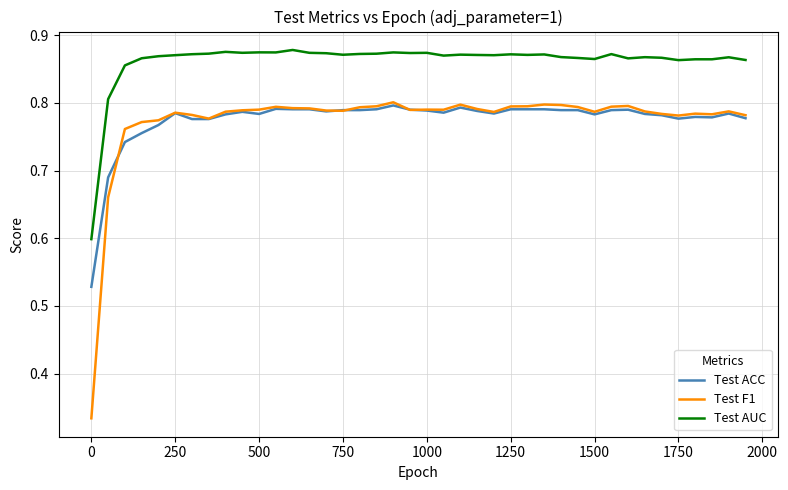

Which series has the largest total across all categories?

Test AUC